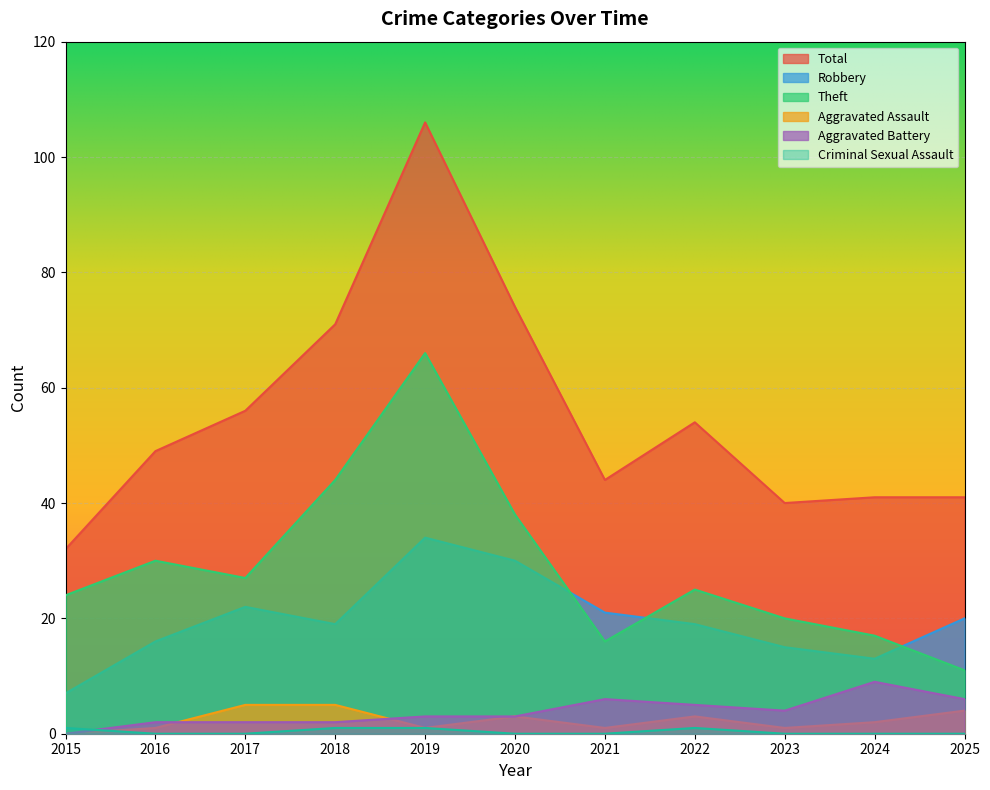

What are all the series names shown in the legend?

Robbery, Theft, Aggravated Assault, Aggravated Battery, Criminal Sexual Assault, Total